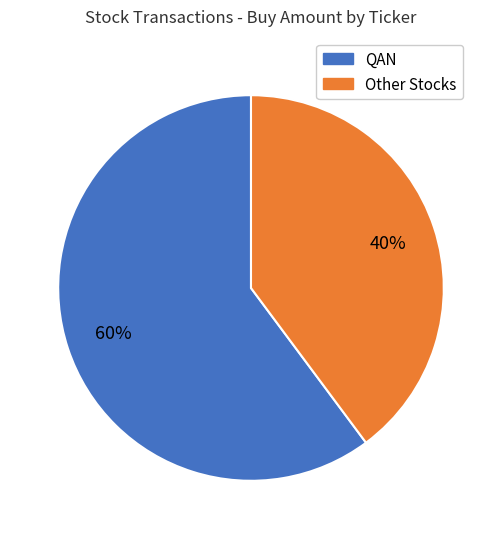

Count the number of slices in the pie.

2